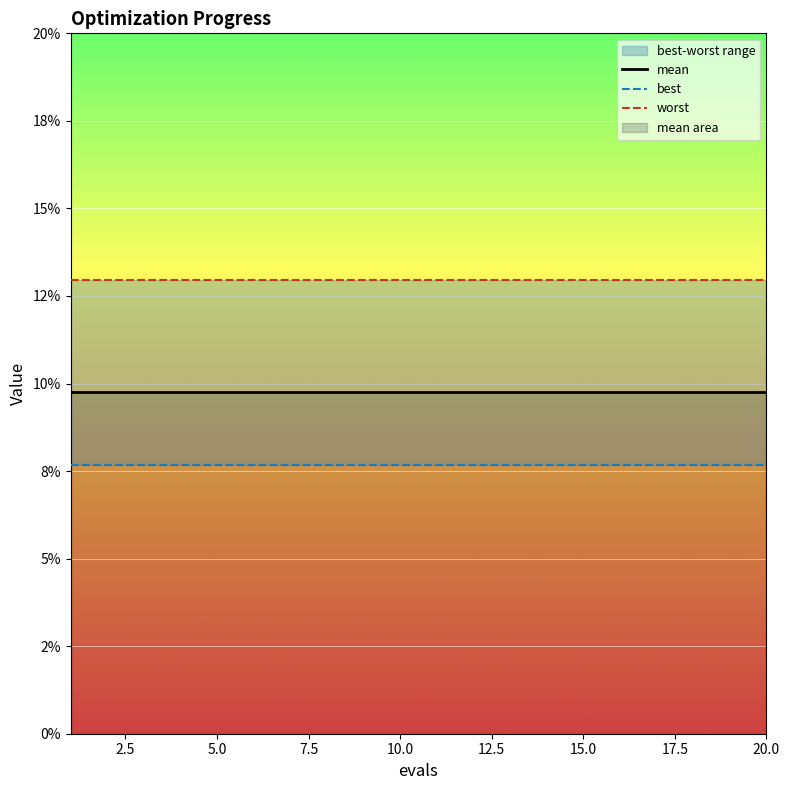

How many lines are shown in the chart?

3